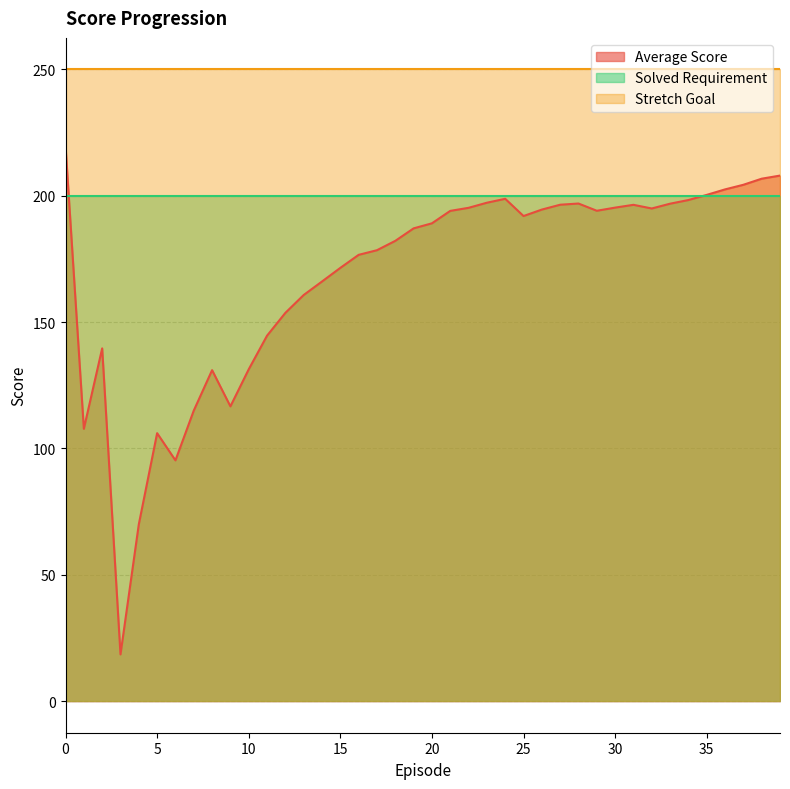

Reading left to right, what are all the values shown in this chart?

Average Score: 0=219.6	1=107.8	2=139.6	3=18.5	4=70.0	5=106.1	6=95.3	7=115.0	8=131.0	9=116.7	10=131.3	11=144.6	12=153.7	13=160.7	14=166.1	15=171.5	16=176.6	17=178.5	18=182.2	19=187.1	20=189.1	21=194.0	22=195.2	23=197.3	24=198.8	25=192.0	26=194.5	27=196.5	28=196.9	29=194.1	30=195.3	31=196.4	32=195.0	33=196.9	34=198.3	35=200.4	36=202.5	37=204.4	38=206.8	39=208.0
Solved Requirement: 0=200.0	1=200.0	2=200.0	3=200.0	4=200.0	5=200.0	6=200.0	7=200.0	8=200.0	9=200.0	10=200.0	11=200.0	12=200.0	13=200.0	14=200.0	15=200.0	16=200.0	17=200.0	18=200.0	19=200.0	20=200.0	21=200.0	22=200.0	23=200.0	24=200.0	25=200.0	26=200.0	27=200.0	28=200.0	29=200.0	30=200.0	31=200.0	32=200.0	33=200.0	34=200.0	35=200.0	36=200.0	37=200.0	38=200.0	39=200.0
Stretch Goal: 0=250.0	1=250.0	2=250.0	3=250.0	4=250.0	5=250.0	6=250.0	7=250.0	8=250.0	9=250.0	10=250.0	11=250.0	12=250.0	13=250.0	14=250.0	15=250.0	16=250.0	17=250.0	18=250.0	19=250.0	20=250.0	21=250.0	22=250.0	23=250.0	24=250.0	25=250.0	26=250.0	27=250.0	28=250.0	29=250.0	30=250.0	31=250.0	32=250.0	33=250.0	34=250.0	35=250.0	36=250.0	37=250.0	38=250.0	39=250.0